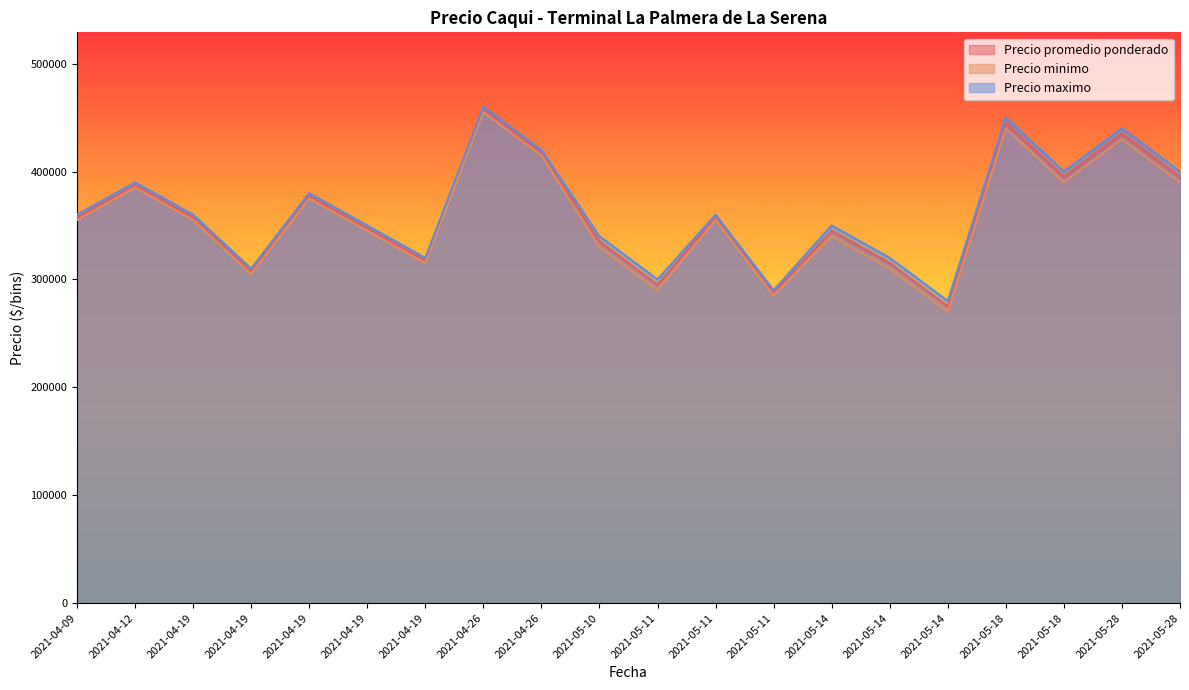

Reading left to right, list all the values displayed in this chart.

Precio promedio ponderado: 2021-04-09=357500	2021-04-12=387500	2021-04-19=357500	2021-04-19=307500	2021-04-19=377500	2021-04-19=347500	2021-04-19=317500	2021-04-26=457500	2021-04-26=417500	2021-05-10=335000	2021-05-11=295000	2021-05-11=357500	2021-05-11=287500	2021-05-14=345000	2021-05-14=315000	2021-05-14=275000	2021-05-18=445000	2021-05-18=395000	2021-05-28=435000	2021-05-28=395000
Precio minimo: 2021-04-09=355000	2021-04-12=385000	2021-04-19=355000	2021-04-19=305000	2021-04-19=375000	2021-04-19=345000	2021-04-19=315000	2021-04-26=455000	2021-04-26=415000	2021-05-10=330000	2021-05-11=290000	2021-05-11=355000	2021-05-11=285000	2021-05-14=340000	2021-05-14=310000	2021-05-14=270000	2021-05-18=440000	2021-05-18=390000	2021-05-28=430000	2021-05-28=390000
Precio maximo: 2021-04-09=360000	2021-04-12=390000	2021-04-19=360000	2021-04-19=310000	2021-04-19=380000	2021-04-19=350000	2021-04-19=320000	2021-04-26=460000	2021-04-26=420000	2021-05-10=340000	2021-05-11=300000	2021-05-11=360000	2021-05-11=290000	2021-05-14=350000	2021-05-14=320000	2021-05-14=280000	2021-05-18=450000	2021-05-18=400000	2021-05-28=440000	2021-05-28=400000